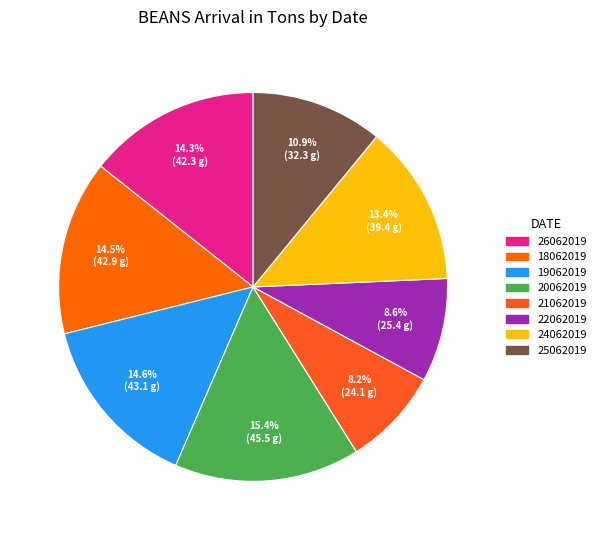

How many slices are in this pie chart?

8